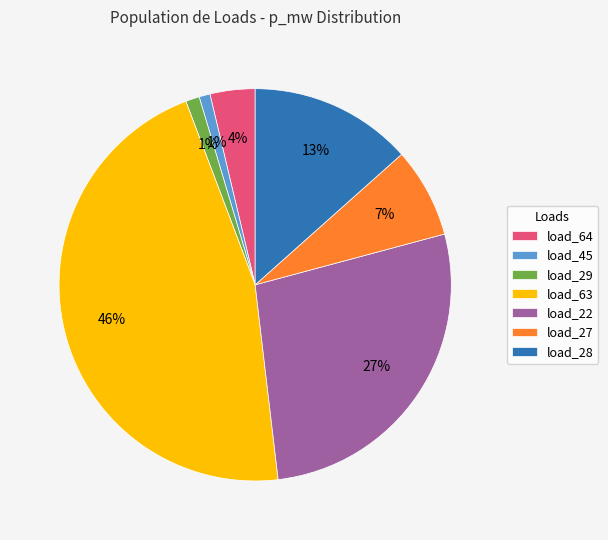

What percentage is the load_27 slice, to the nearest percent?

7%